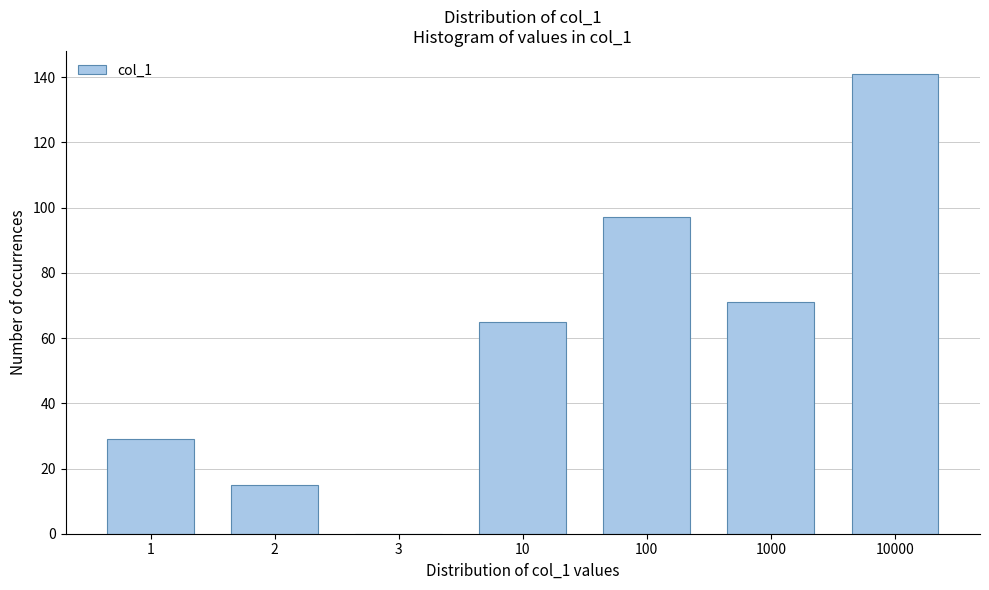

Reading right to left, what are all the values shown in this chart?

10000=141	1000=71	100=97	10=65	3=0	2=15	1=29